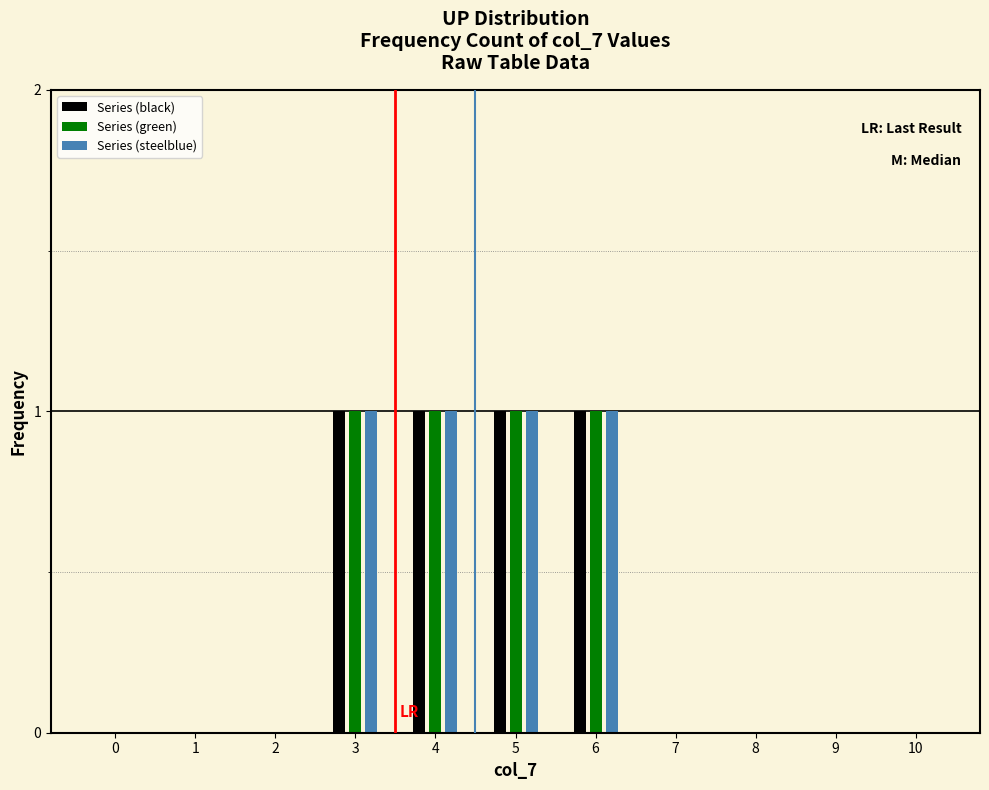

Is it true that Series (black) equals 1 at 5?

True